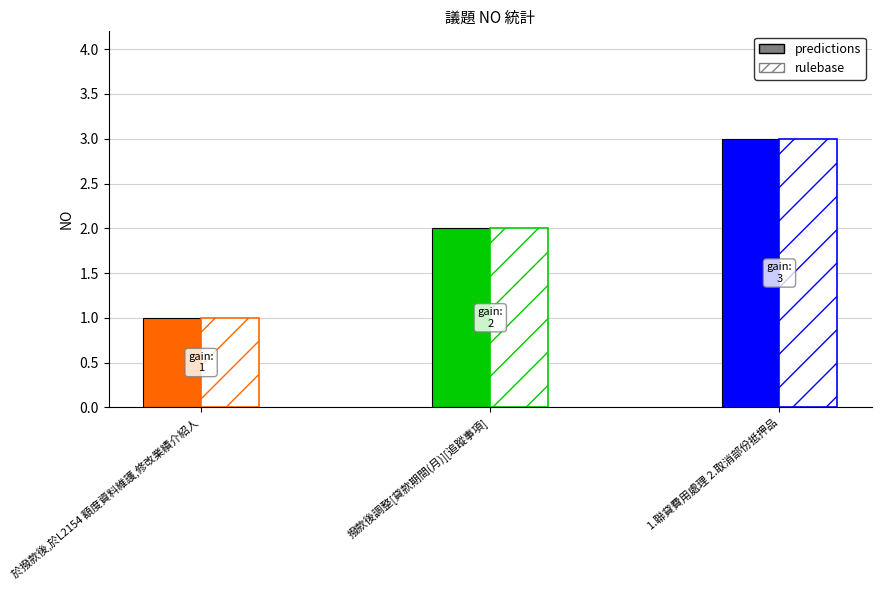

Are the bars grouped side by side (vs. stacked)?

No